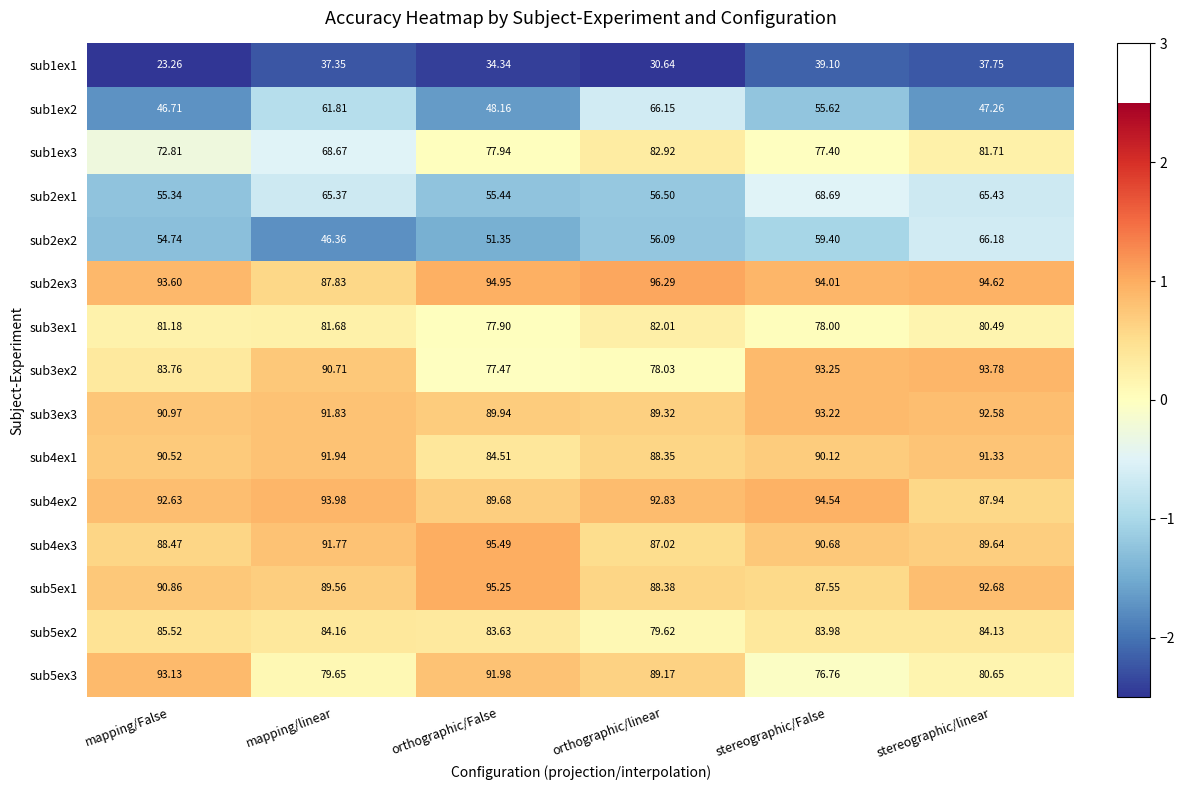

Which category has the lowest value across all series?

mapping/False